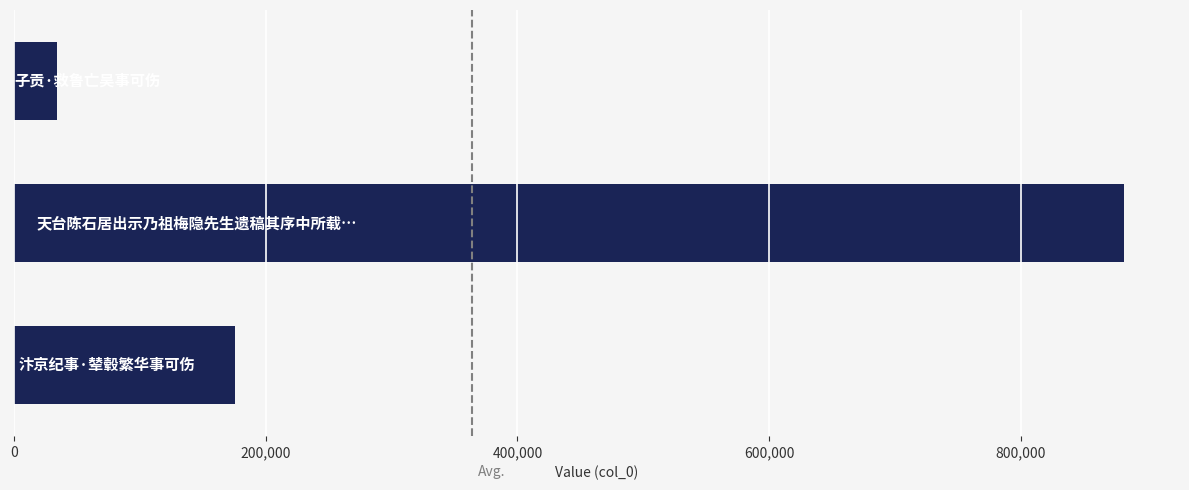

What is the maximum value shown in the chart?

882158